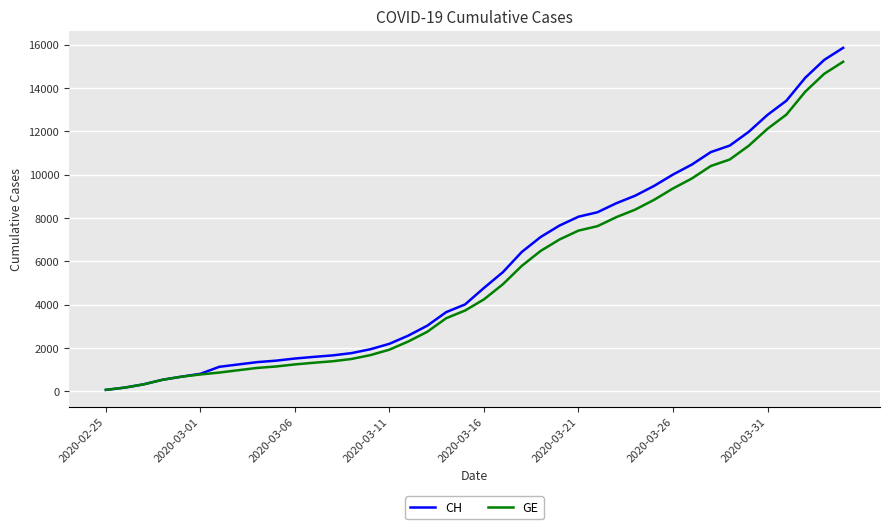

List the series in order of their overall mean, highest first.

CH, GE